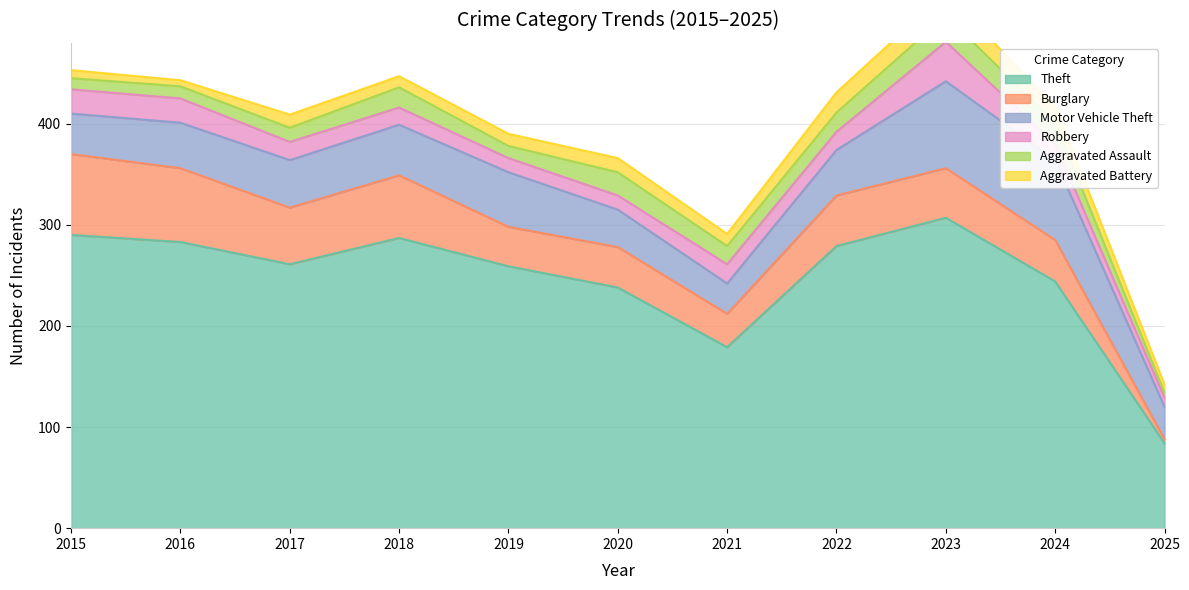

Reading left to right, extract all data points from this chart.

Theft: 2015=290	2016=283	2017=261	2018=287	2019=259	2020=238	2021=179	2022=279	2023=307	2024=244	2025=84
Burglary: 2015=80	2016=73	2017=56	2018=62	2019=39	2020=40	2021=33	2022=50	2023=49	2024=41	2025=4
Motor Vehicle Theft: 2015=40	2016=45	2017=47	2018=50	2019=54	2020=37	2021=30	2022=45	2023=86	2024=79	2025=32
Robbery: 2015=24	2016=24	2017=18	2018=17	2019=14	2020=14	2021=19	2022=18	2023=39	2024=16	2025=9
Aggravated Assault: 2015=11	2016=12	2017=14	2018=20	2019=12	2020=23	2021=18	2022=19	2023=26	2024=21	2025=5
Aggravated Battery: 2015=8	2016=6	2017=13	2018=11	2019=12	2020=14	2021=12	2022=20	2023=23	2024=16	2025=8